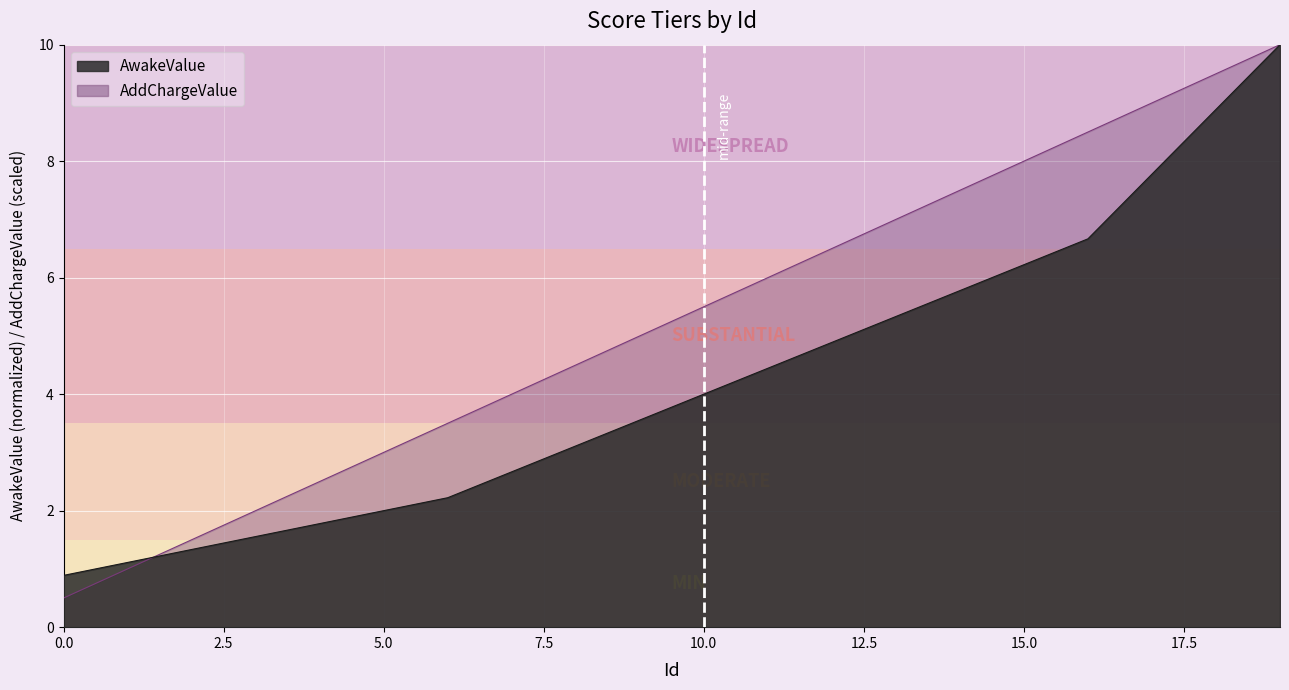

Reading left to right, list all the values displayed in this chart.

AwakeValue: 0=0.9	1=1.1	2=1.3	3=1.6	4=1.8	5=2.0	6=2.2	7=2.7	8=3.1	9=3.6	10=4.0	11=4.4	12=4.9	13=5.3	14=5.8	15=6.2	16=6.7	17=7.8	18=8.9	19=10.0
AddChargeValue: 0=0.5	1=1.0	2=1.5	3=2.0	4=2.5	5=3.0	6=3.5	7=4.0	8=4.5	9=5.0	10=5.5	11=6.0	12=6.5	13=7.0	14=7.5	15=8.0	16=8.5	17=9.0	18=9.5	19=10.0